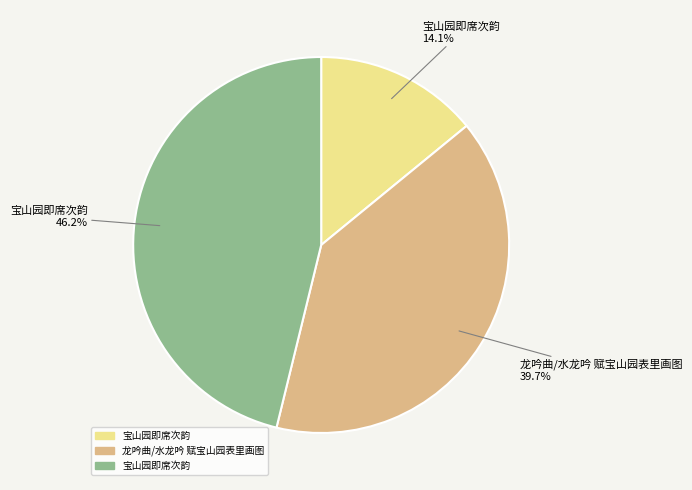

Is there any slice that represents more than half of the pie?

No